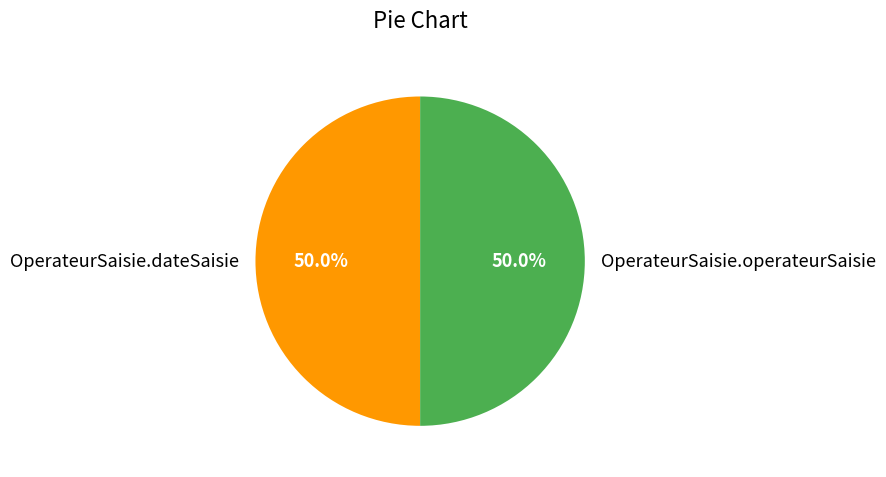

The OperateurSaisie.operateurSaisie slice represents 43% of the pie. True or false?

False